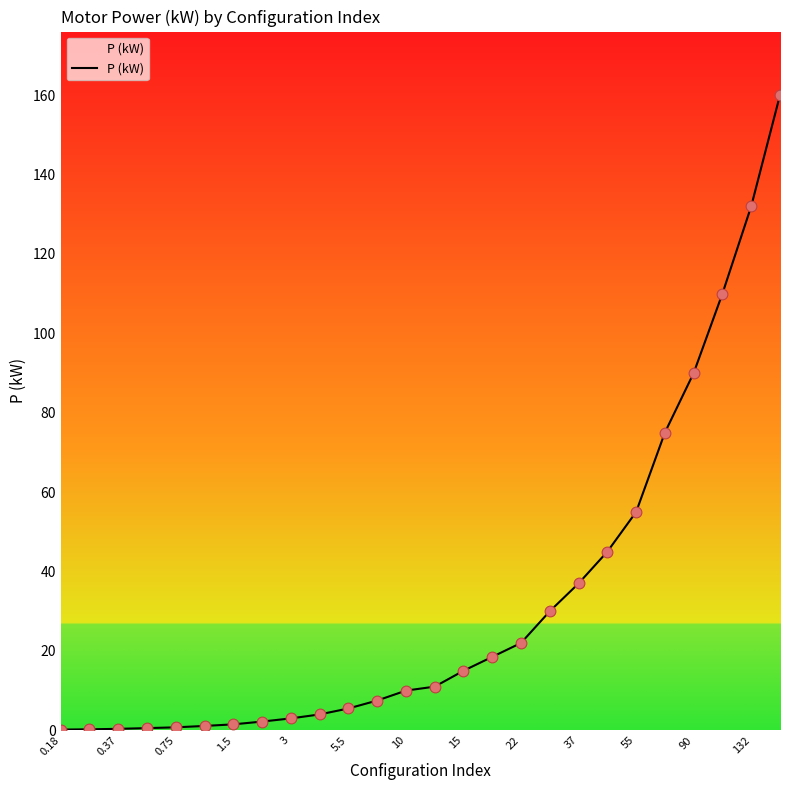

What is the maximum value shown in the chart?

160.0